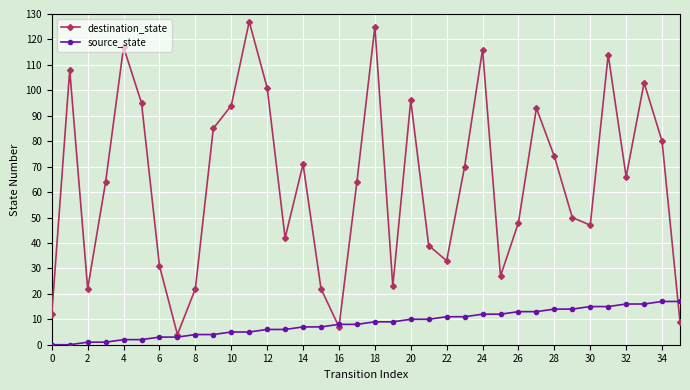

How many data points does each series have?

36